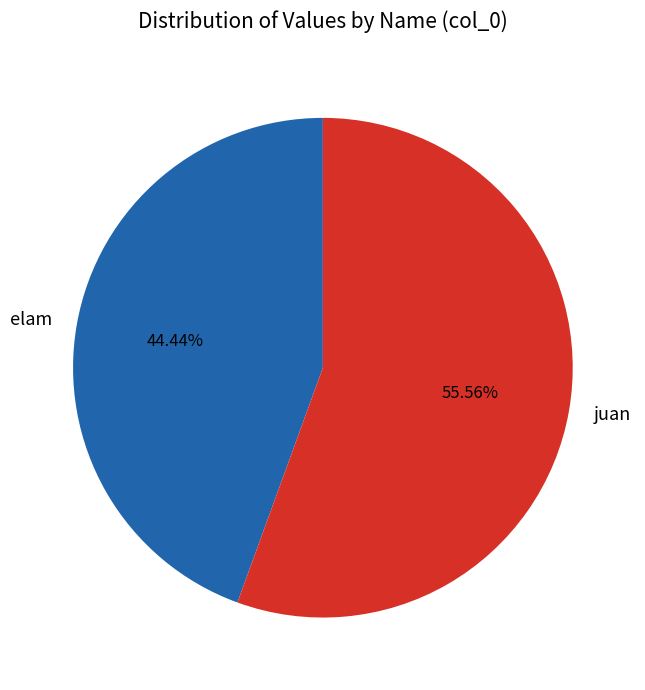

Which category has the smallest portion of the pie?

elam